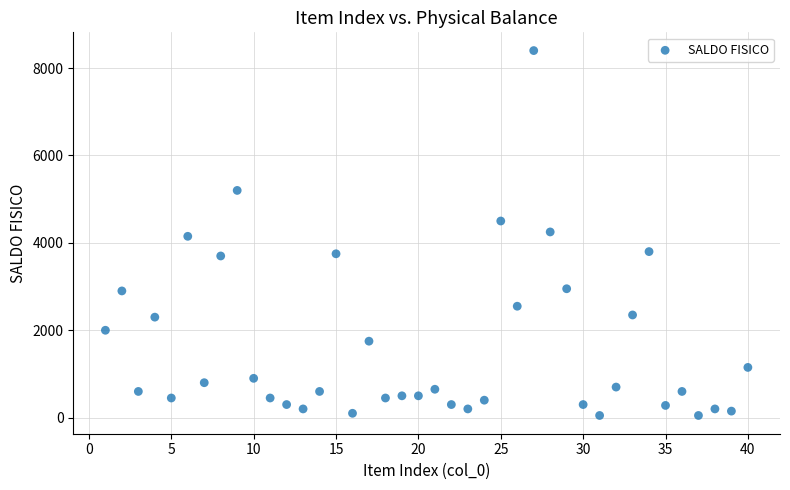

What is the range of X values (max minus min)?

39